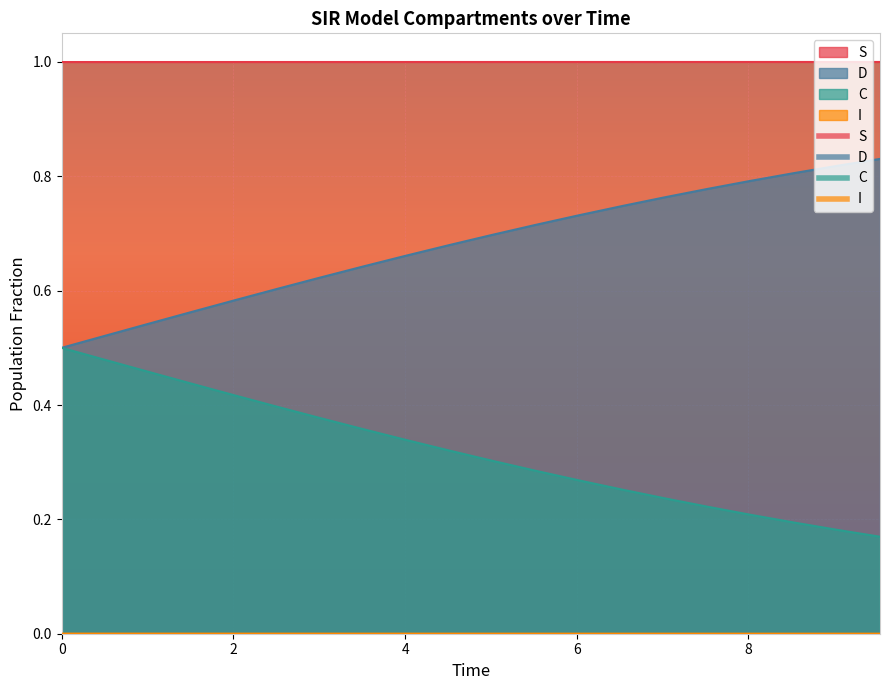

What are all the series names shown in the legend?

S, I, C, D